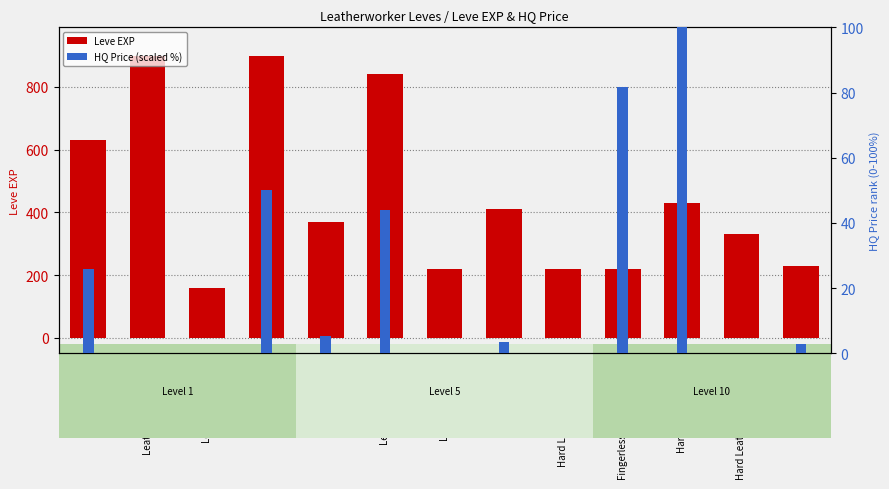

What are all the series names shown in the legend?

Leve EXP, HQ Price (scaled %)